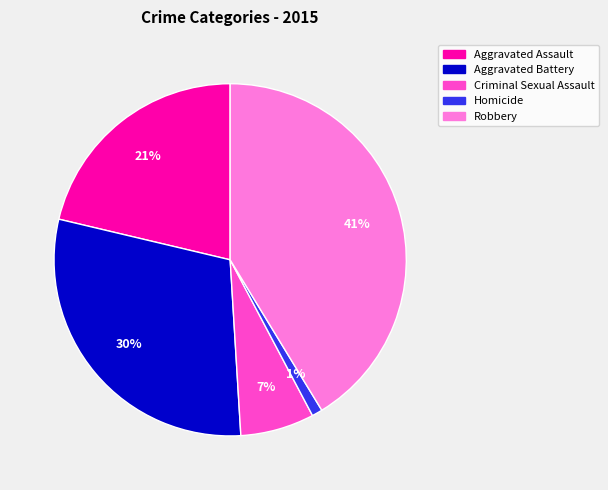

Which slice is the largest?

Robbery